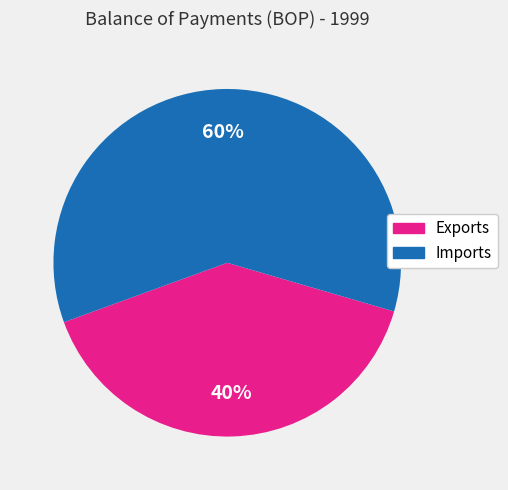

Do Imports and Exports together represent more than half of the pie?

Yes